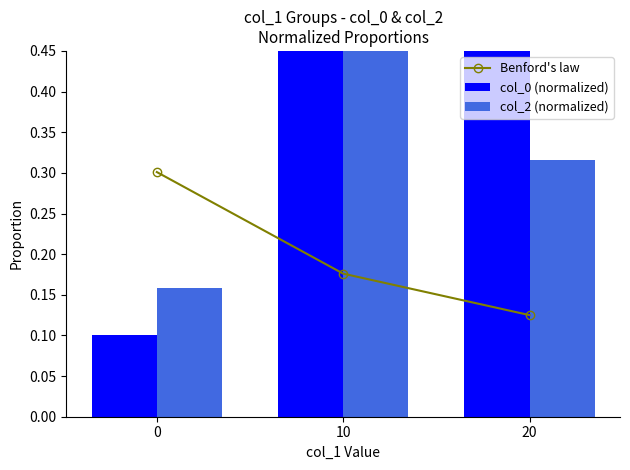

What is the sum of the Benford's law values at 0 and 10?

0.5